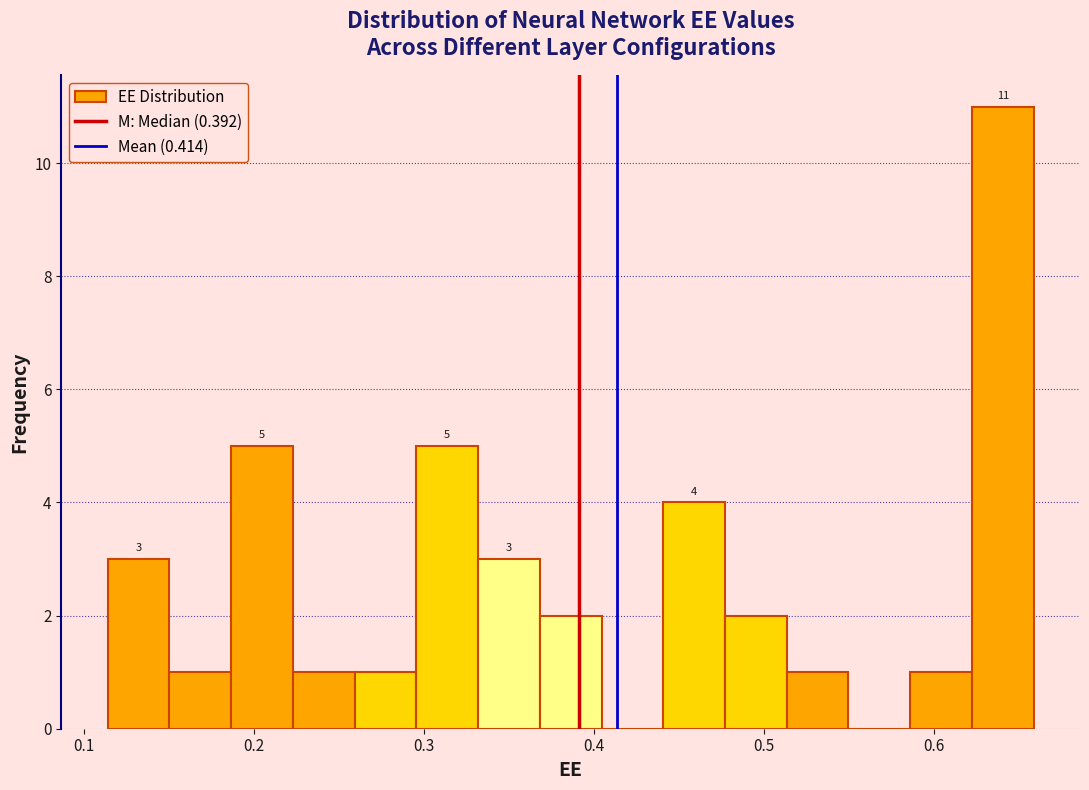

Read against the x-axis, roughly where is the centre of the tallest bar?

0.64